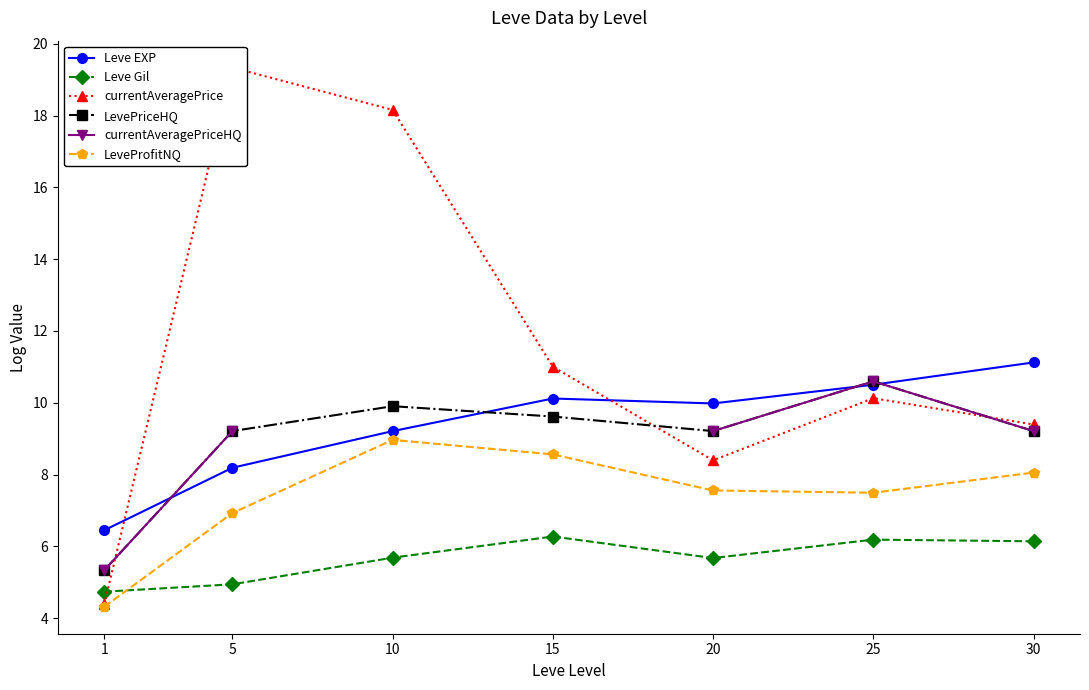

What are all the series names shown in the legend?

Leve EXP, Leve Gil, currentAveragePrice, LevePriceHQ, currentAveragePriceHQ, LeveProfitNQ